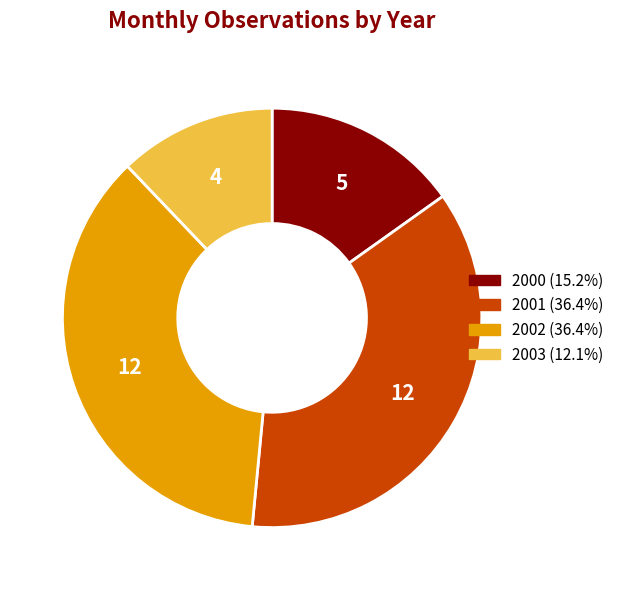

Which slice is the smallest?

2003